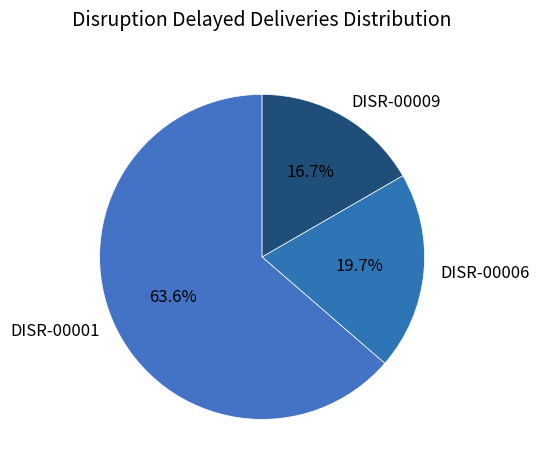

To the nearest percent, what percentage of the pie is DISR-00006?

20%